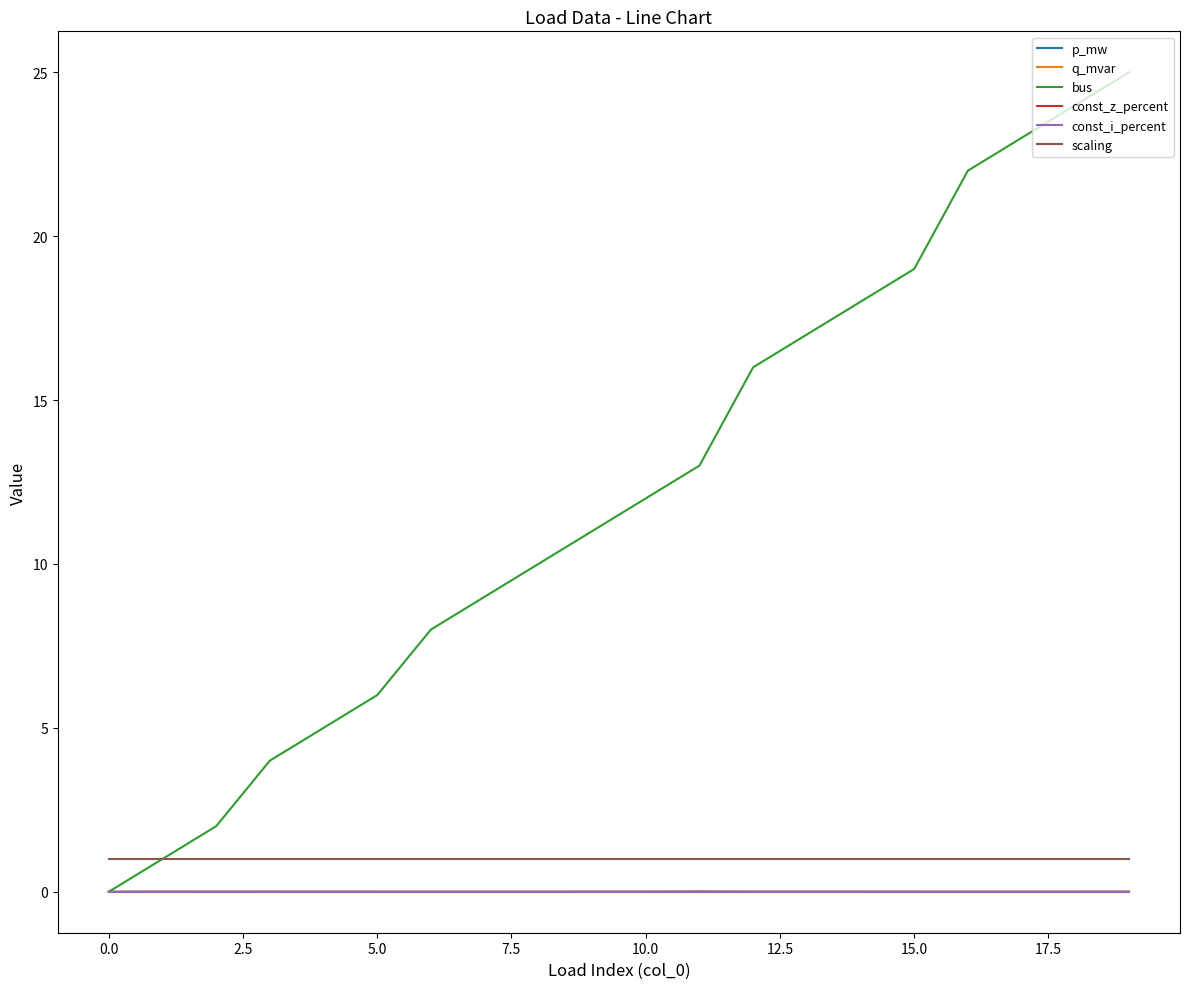

Is this an area chart (filled region under the line)?

No